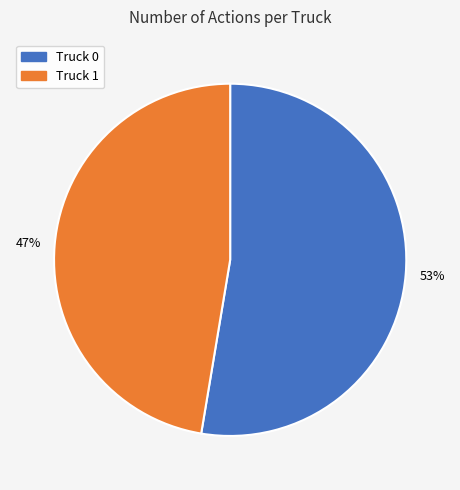

Does Truck 0 account for over 50% of the chart?

Yes